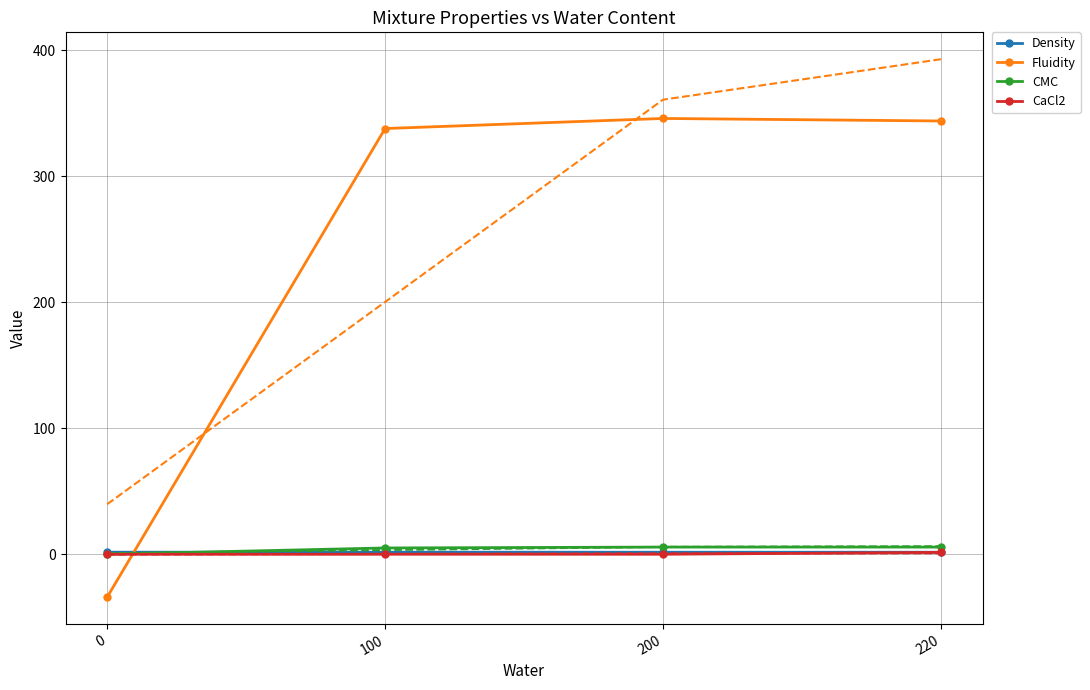

What is the total value across all series at 0?

-32.4